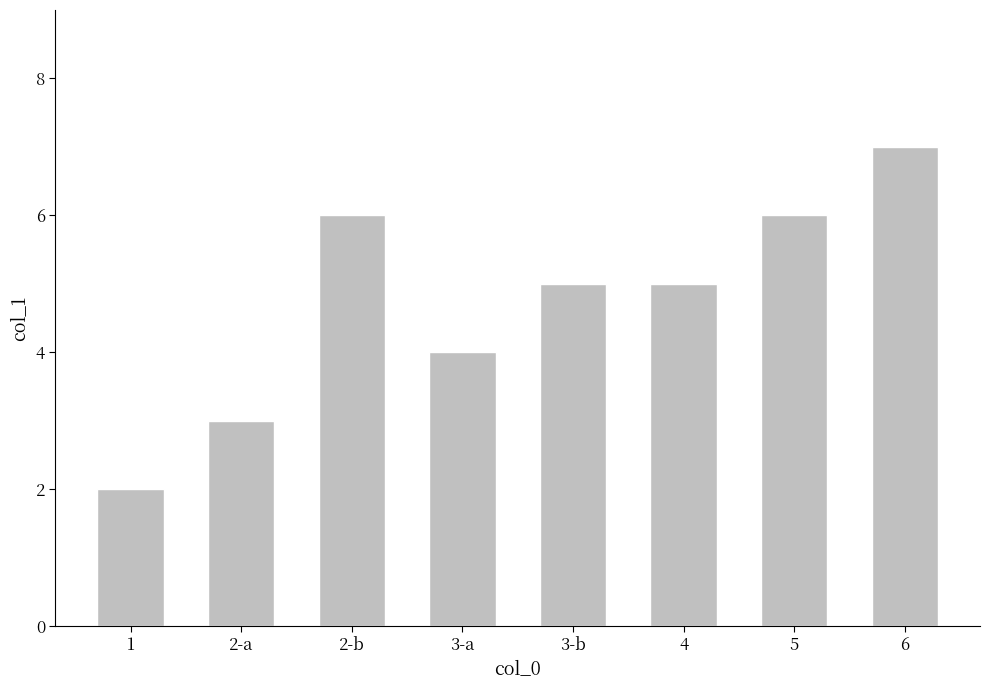

What is the difference between the second highest and second lowest values?

3